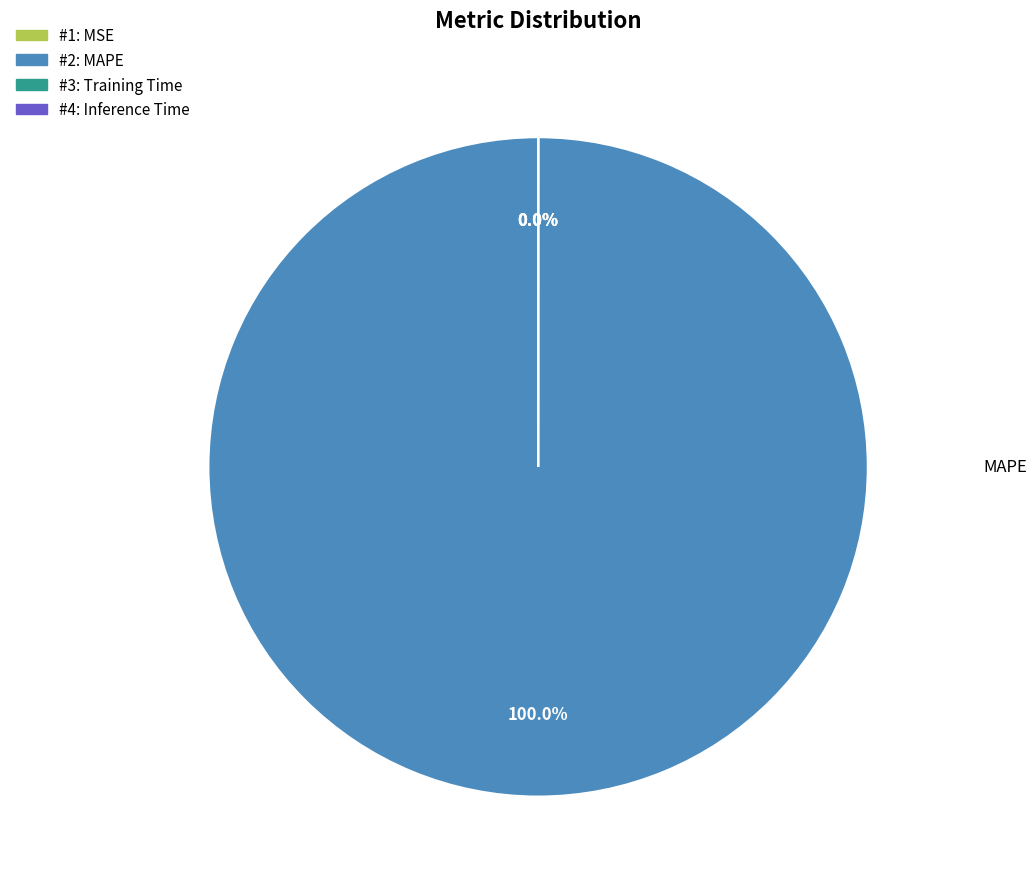

How many segments does this pie chart have?

4